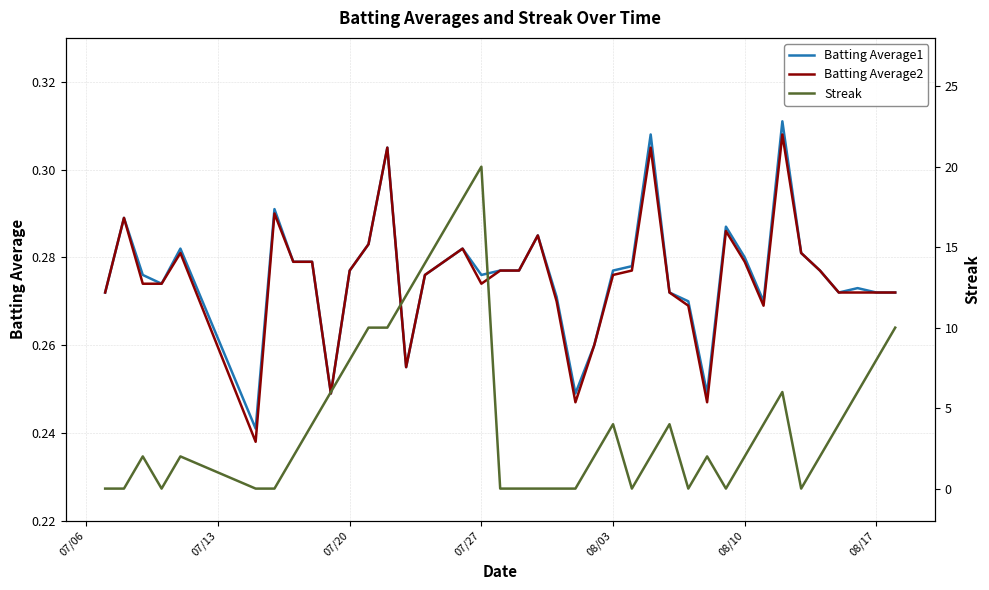

Which label corresponds to the smallest value in the chart?

07/06